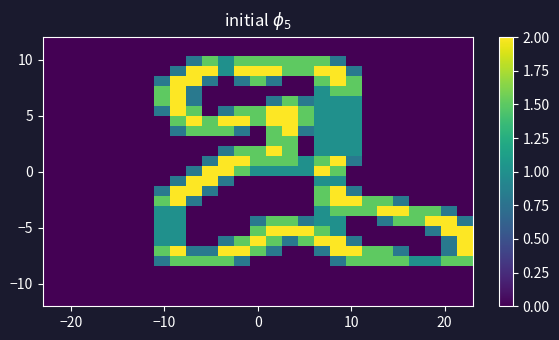

Count the number of data series in this chart.

27